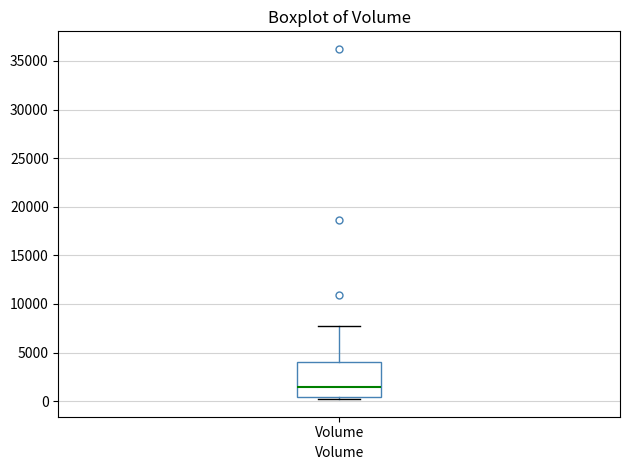

Where is the lower edge of the box for Volume on the y-axis? The values are not printed on the chart, so give them approximately, as read against the axis.

500